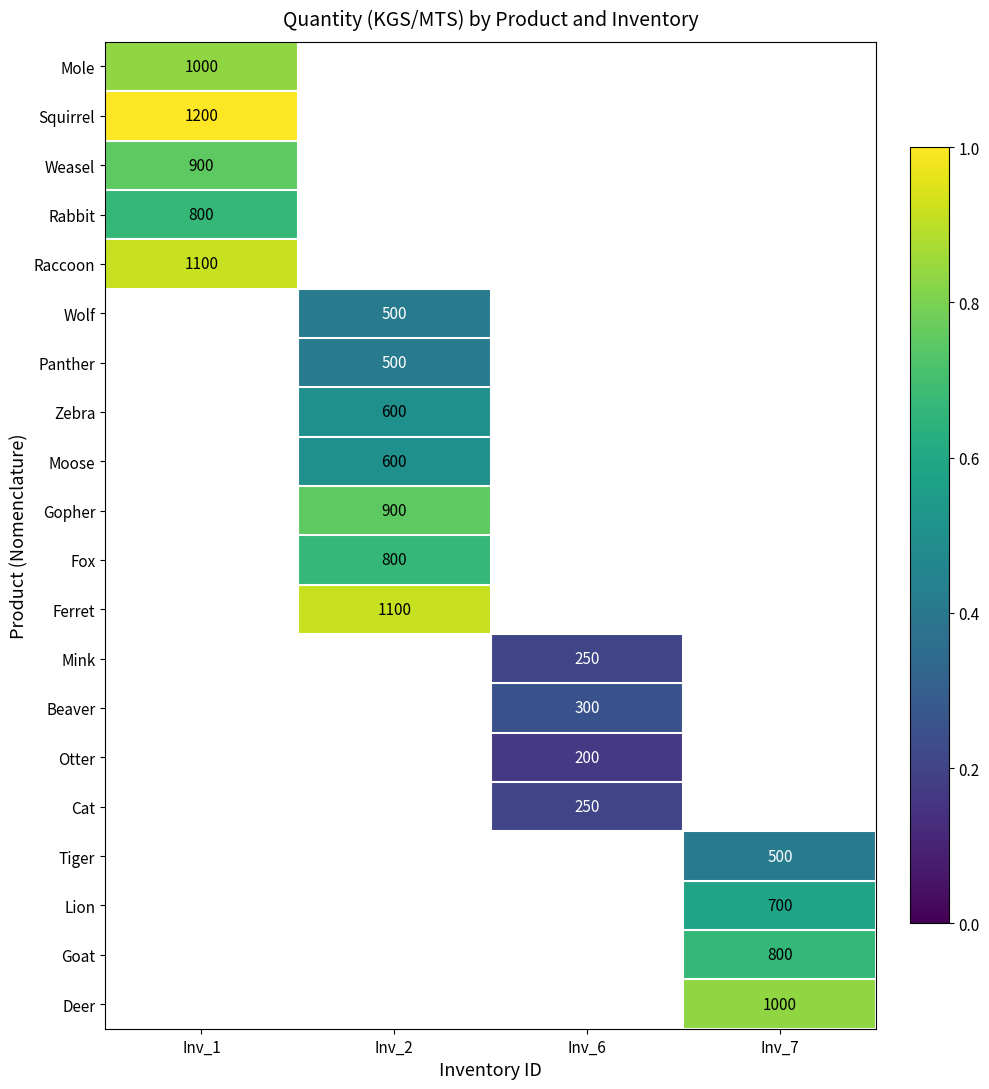

Count the number of categories in the chart.

4